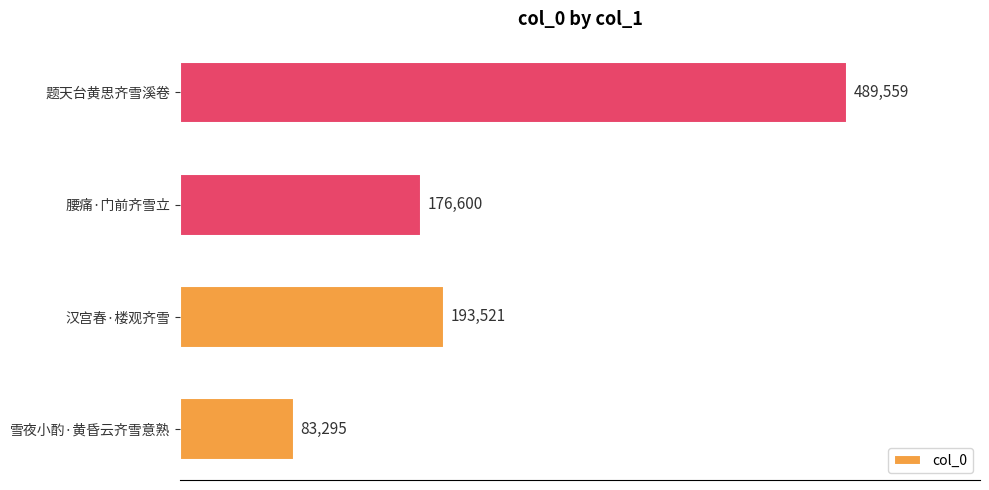

List the labels in order of value, smallest first.

雪夜小酌·黄昏云齐雪意熟, 腰痛·门前齐雪立, 汉宫春·楼观齐雪, 题天台黄思齐雪溪卷